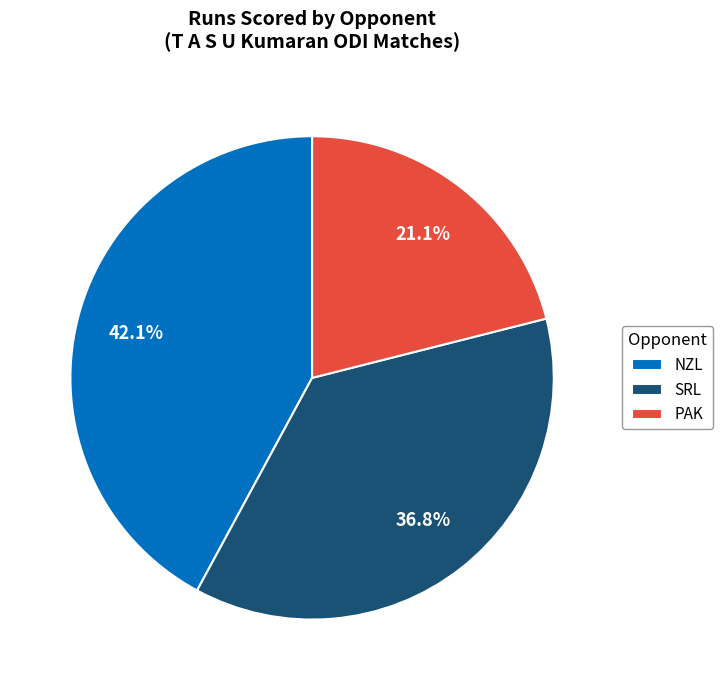

What is the smallest slice in the pie chart?

PAK